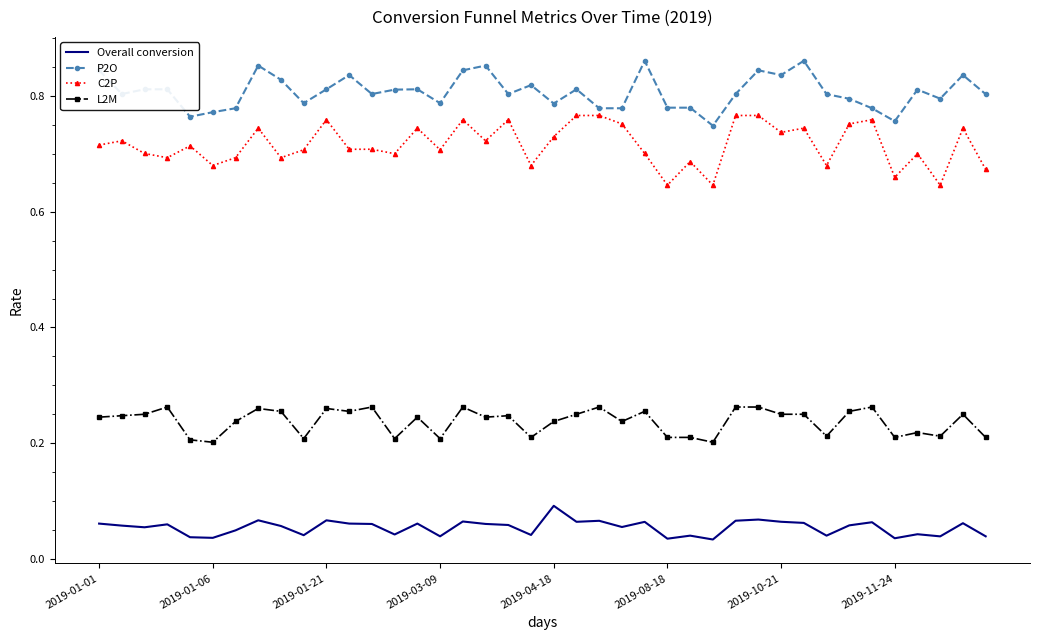

True or false: P2O and Overall conversion cross at least once.

False